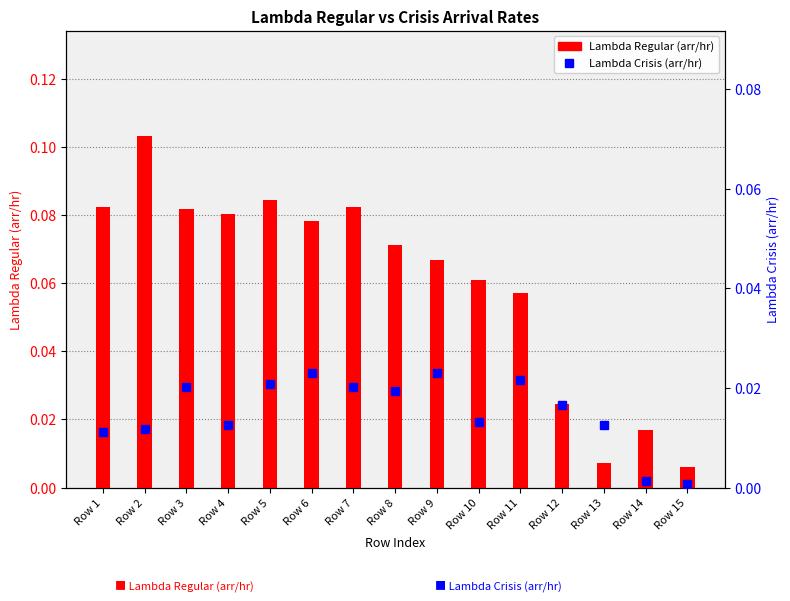

How many data points does each series have?

15